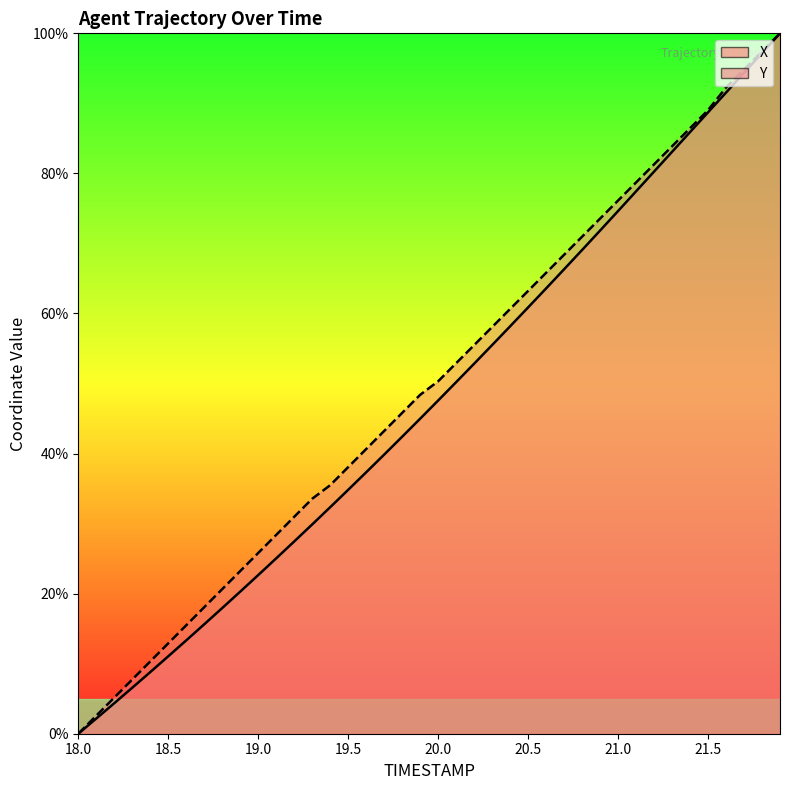

Which series has the largest total across all categories?

Y